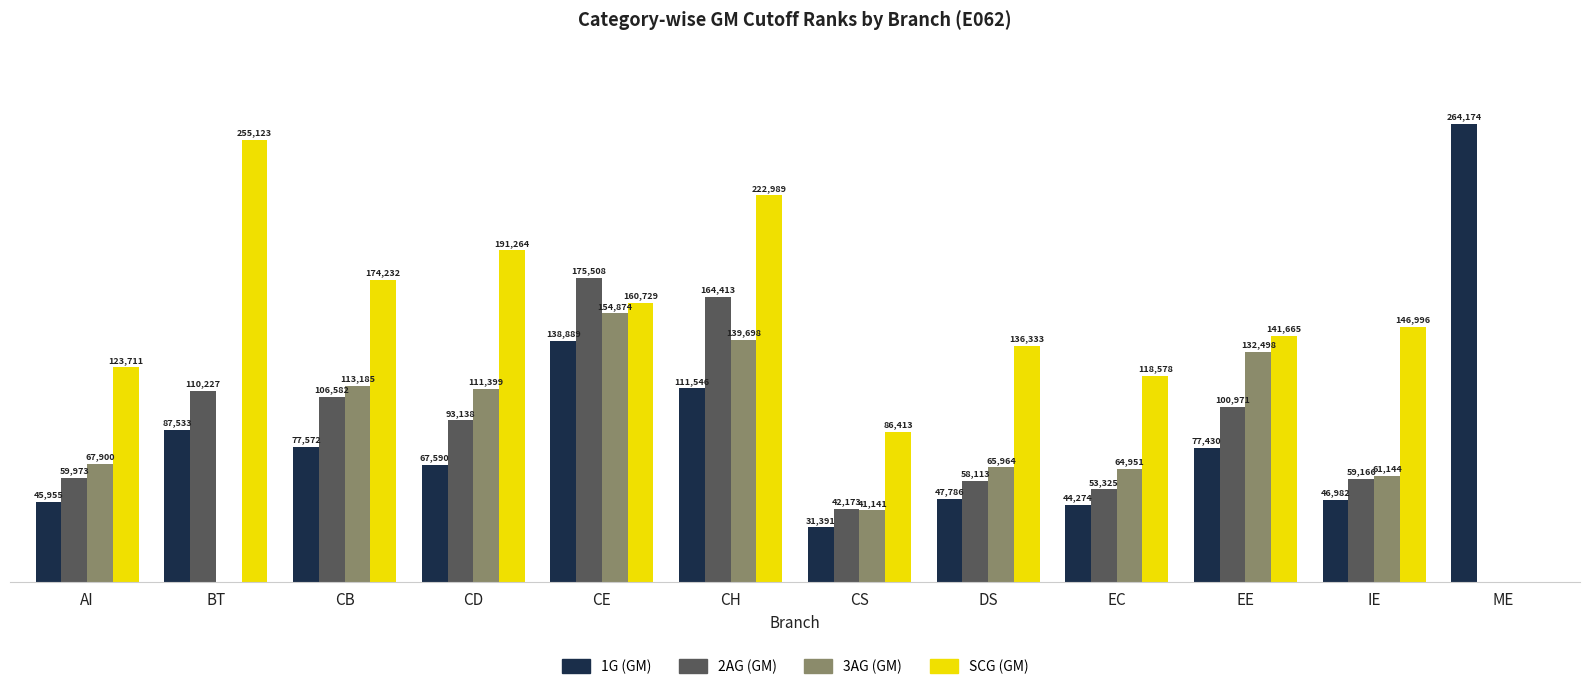

True or false: 3AG (GM) has a value of 154874 at CE.

True